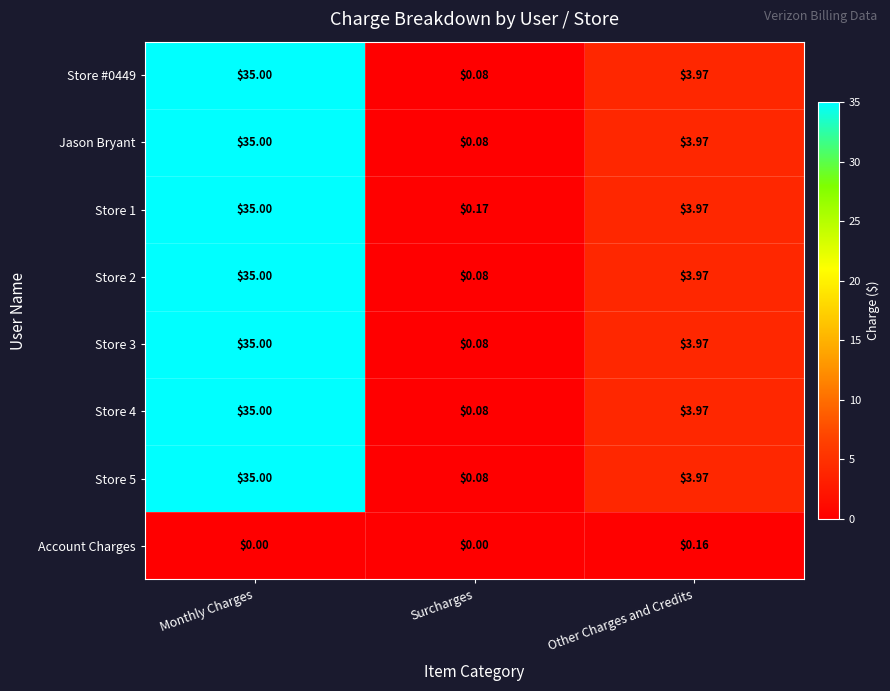

Where does the Store 3 series first go above 3?

Monthly Charges